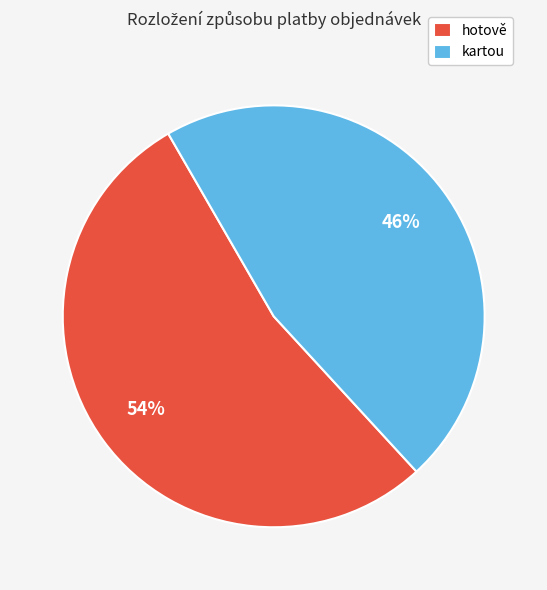

Count the number of slices in the pie.

2